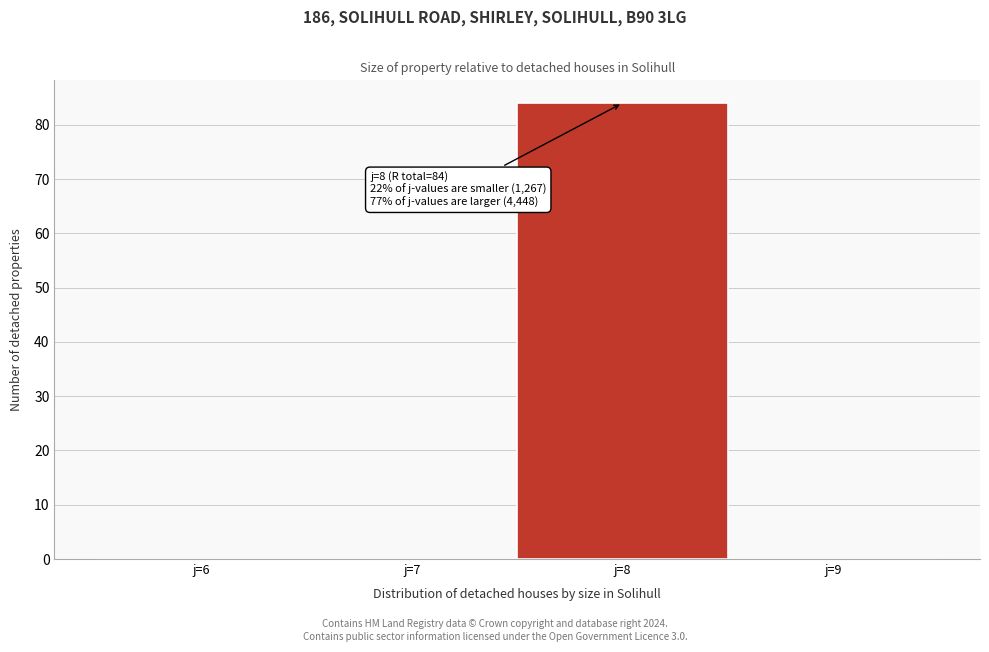

Over which range of the x-axis is the bar tallest?

7.5 to 8.5